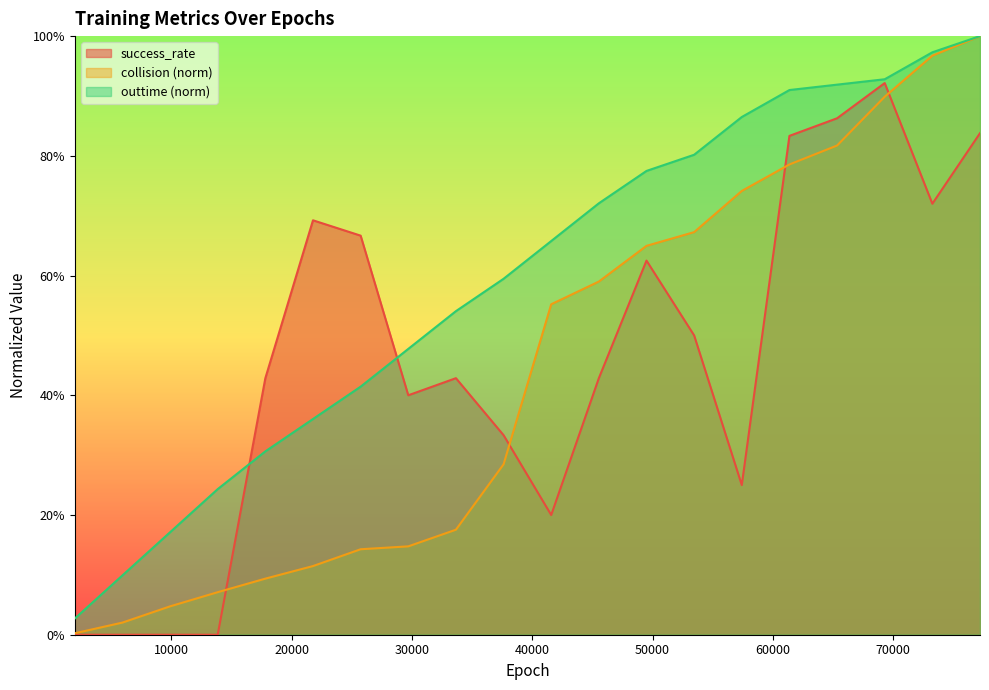

Reading right to left, list all the values displayed in this chart.

success_rate: 77220=0.8	73260=0.7	69300=0.9	65340=0.9	61380=0.8	57420=0.2	53460=0.5	49500=0.6	45540=0.4	41580=0.2	37620=0.3	33660=0.4	29700=0.4	25740=0.7	21780=0.7	17820=0.4	13860=0.0	9900=0.0	5940=0.0	1980=0.0
collision_norm: 77220=1.0	73260=1.0	69300=0.9	65340=0.8	61380=0.8	57420=0.7	53460=0.7	49500=0.6	45540=0.6	41580=0.6	37620=0.3	33660=0.2	29700=0.1	25740=0.1	21780=0.1	17820=0.1	13860=0.1	9900=0.0	5940=0.0	1980=0.0
outtime_norm: 77220=1.0	73260=1.0	69300=0.9	65340=0.9	61380=0.9	57420=0.9	53460=0.8	49500=0.8	45540=0.7	41580=0.7	37620=0.6	33660=0.5	29700=0.5	25740=0.4	21780=0.4	17820=0.3	13860=0.2	9900=0.2	5940=0.1	1980=0.0